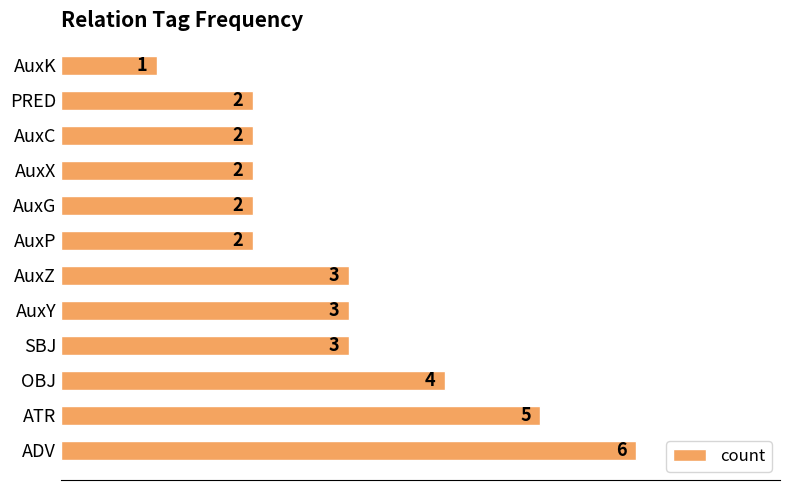

What is the difference between the maximum and minimum values?

5